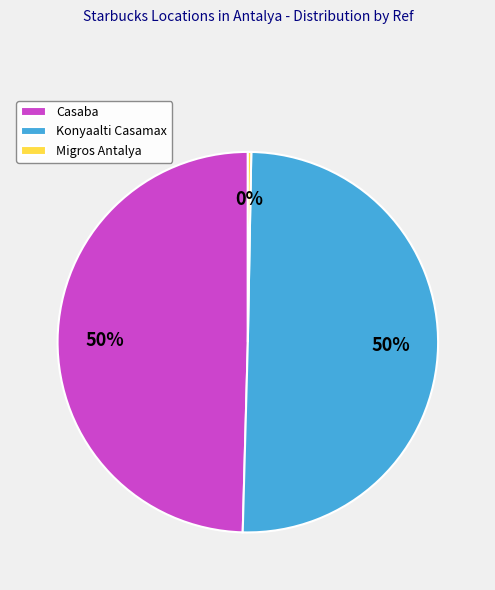

Is the sum of Casaba and Konyaalti Casamax greater than half?

Yes